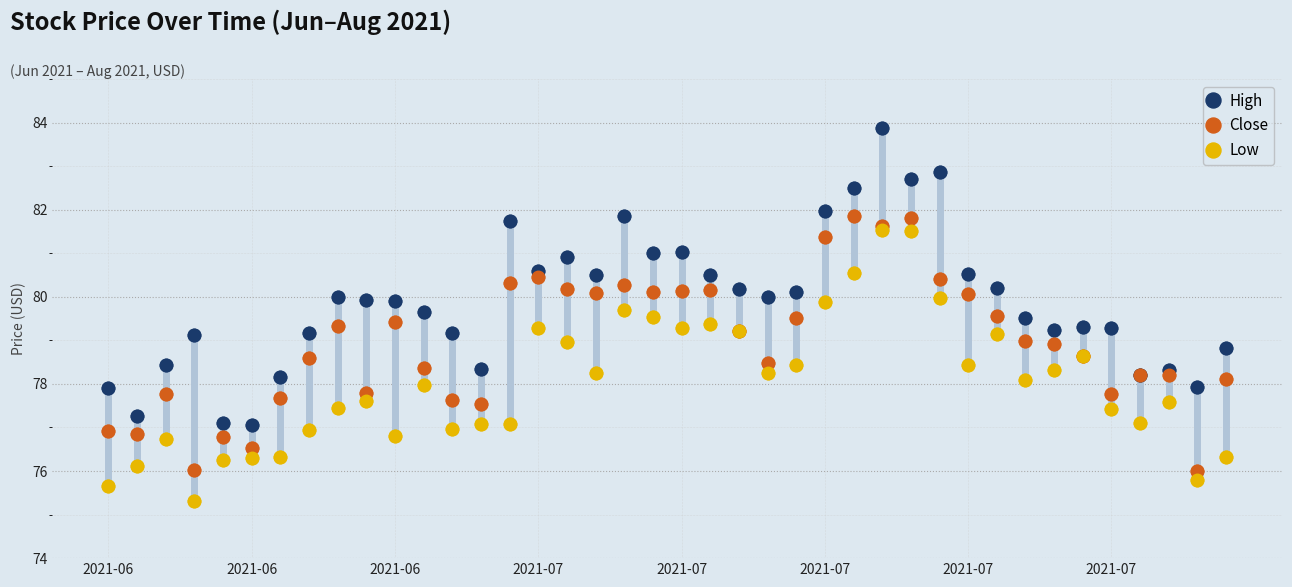

What is the value of the Low point at the 23rd from the left?

79.2